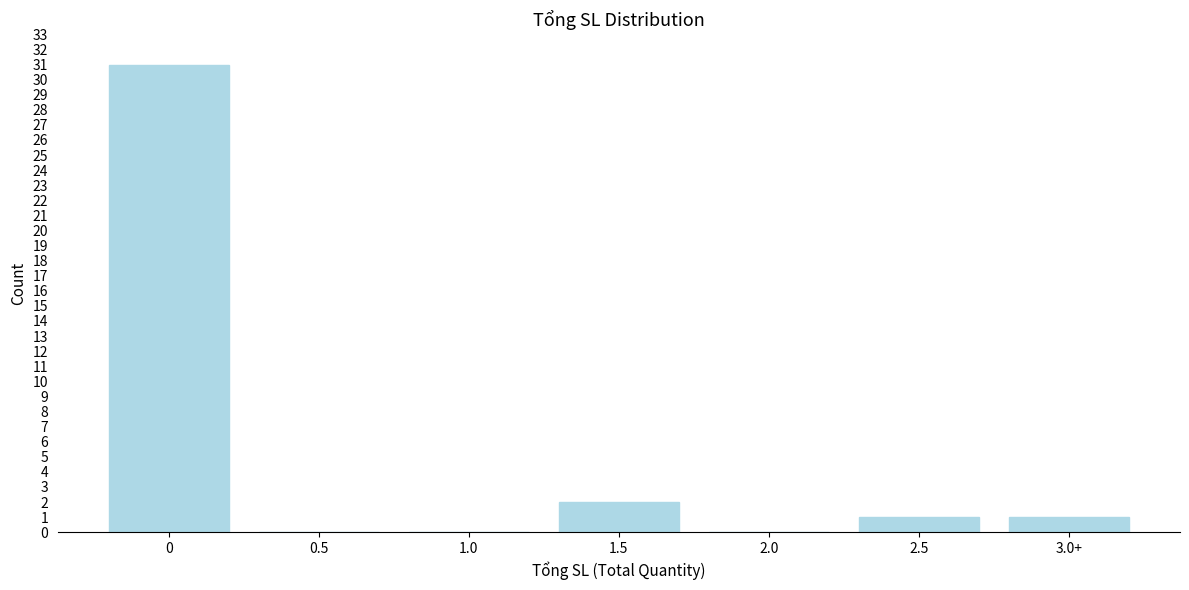

Reading right to left, what are all the values shown in this chart?

3.0+=1	2.5=1	2.0=0	1.5=2	1.0=0	0.5=0	0=31